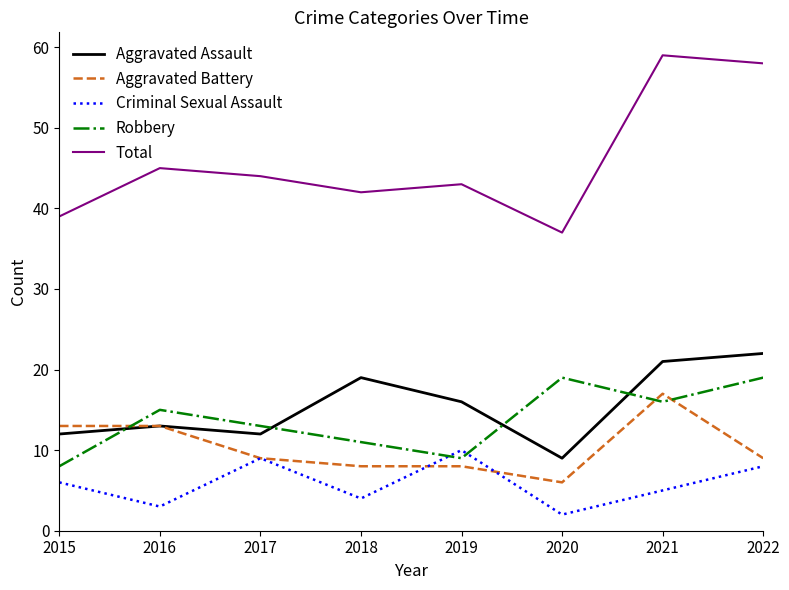

Where is the first local minimum for Total?

2018